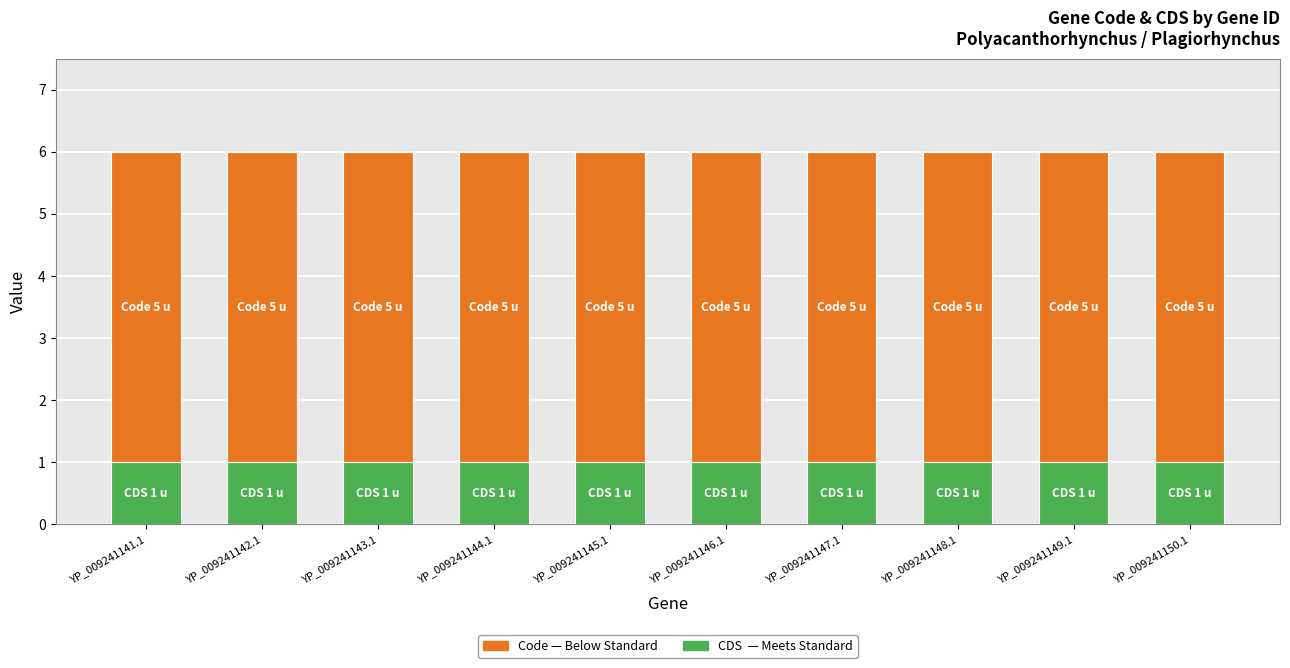

What is the total value across all series at YP_009241141.1?

6